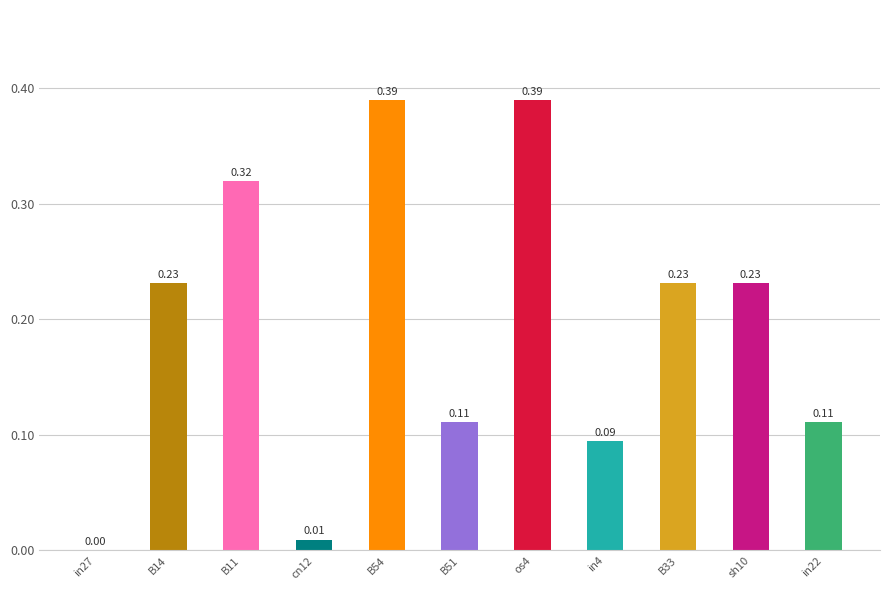

Between in22 and in27, which is larger?

in22